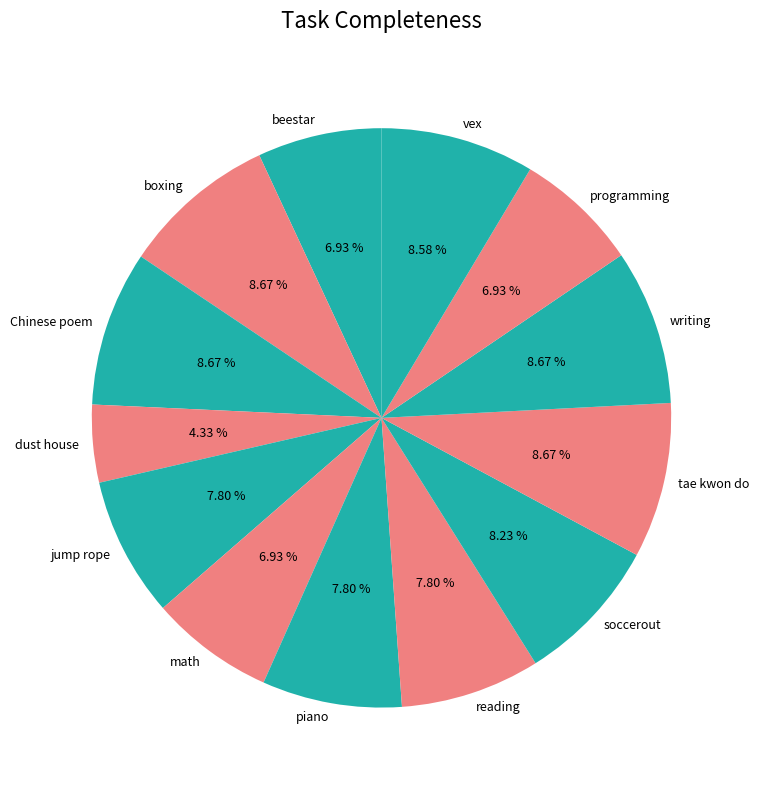

To the nearest percent, what portion does vex represent?

9%